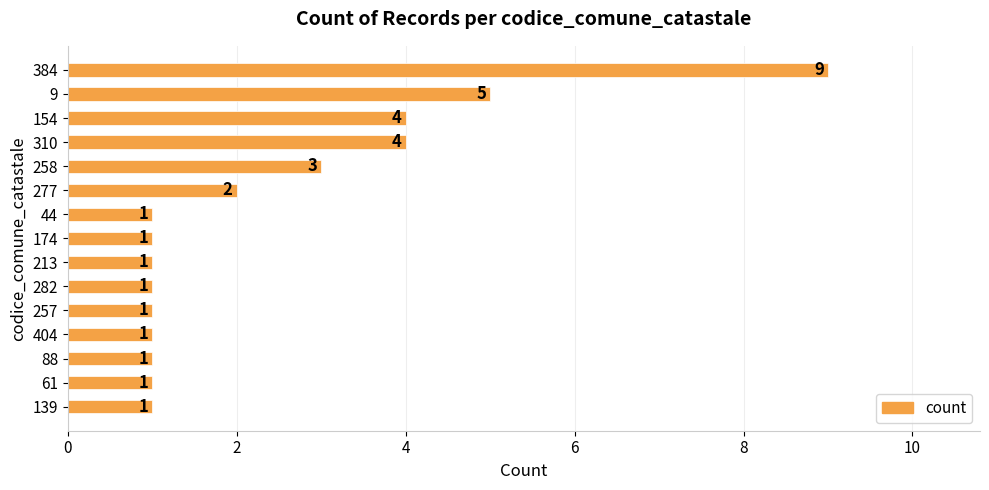

How many values exceed 1?

6